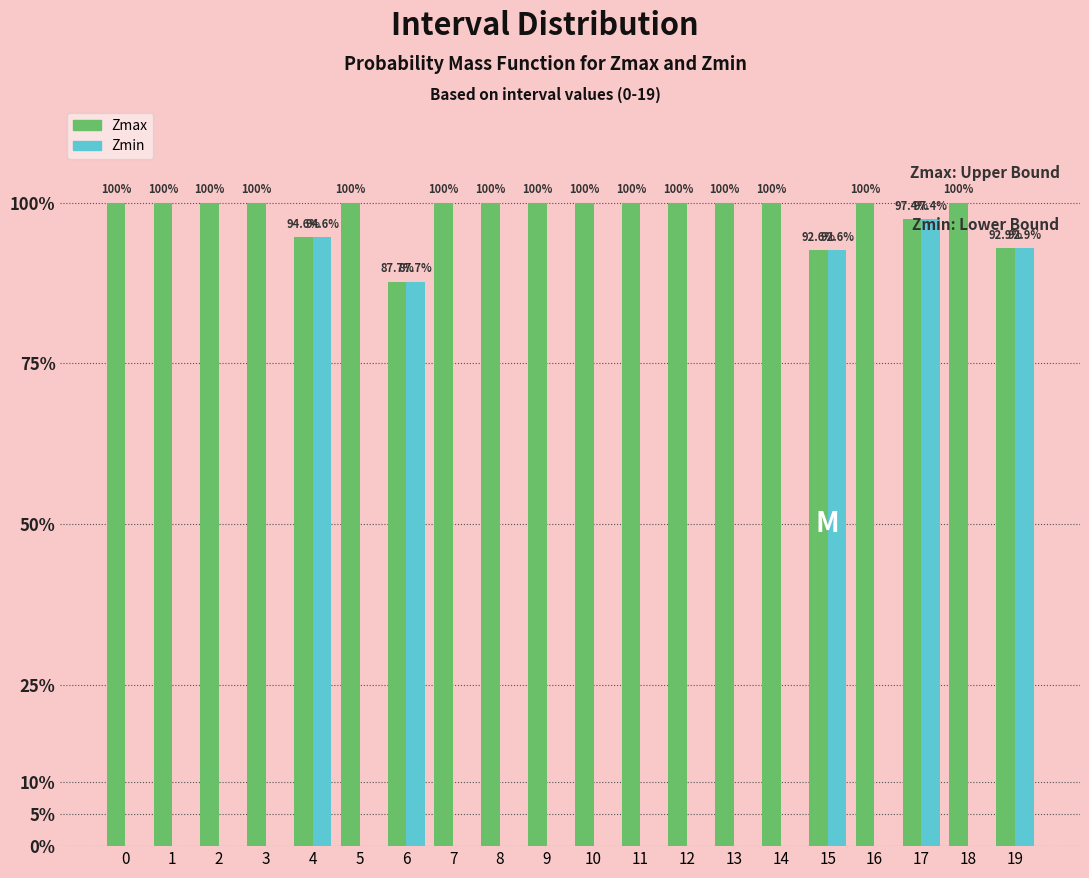

What are all the series names shown in the legend?

Zmax, Zmin